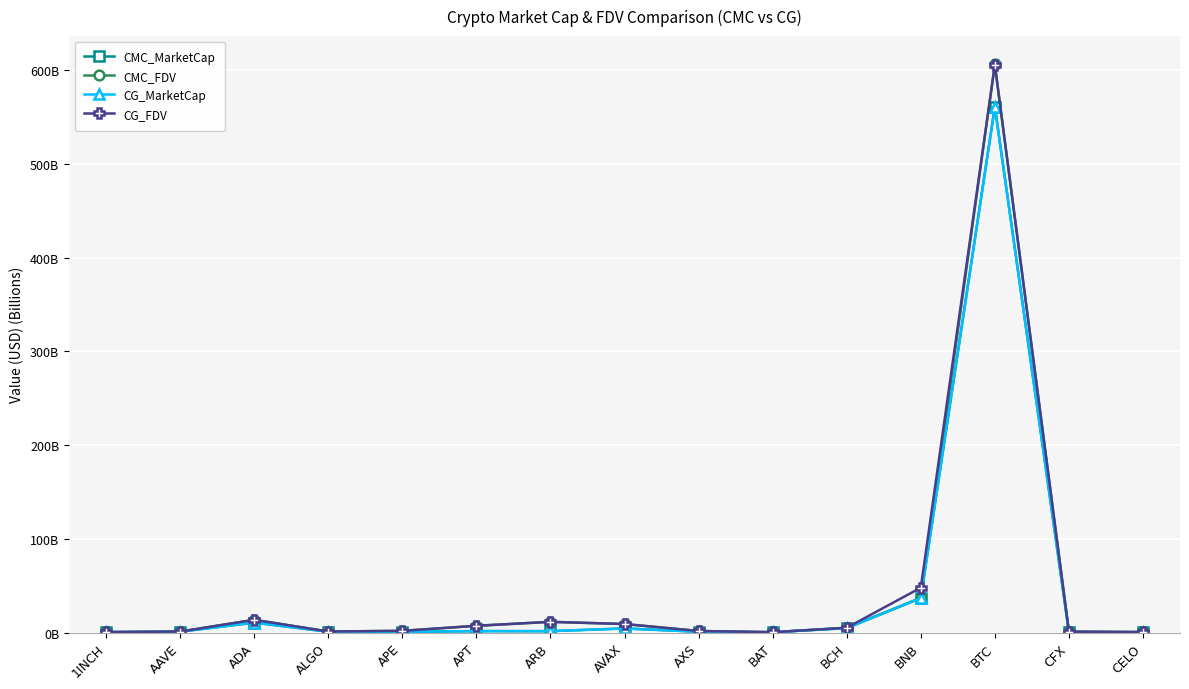

What are all the series names shown in the legend?

CMC_MarketCap, CMC_FDV, CG_MarketCap, CG_FDV